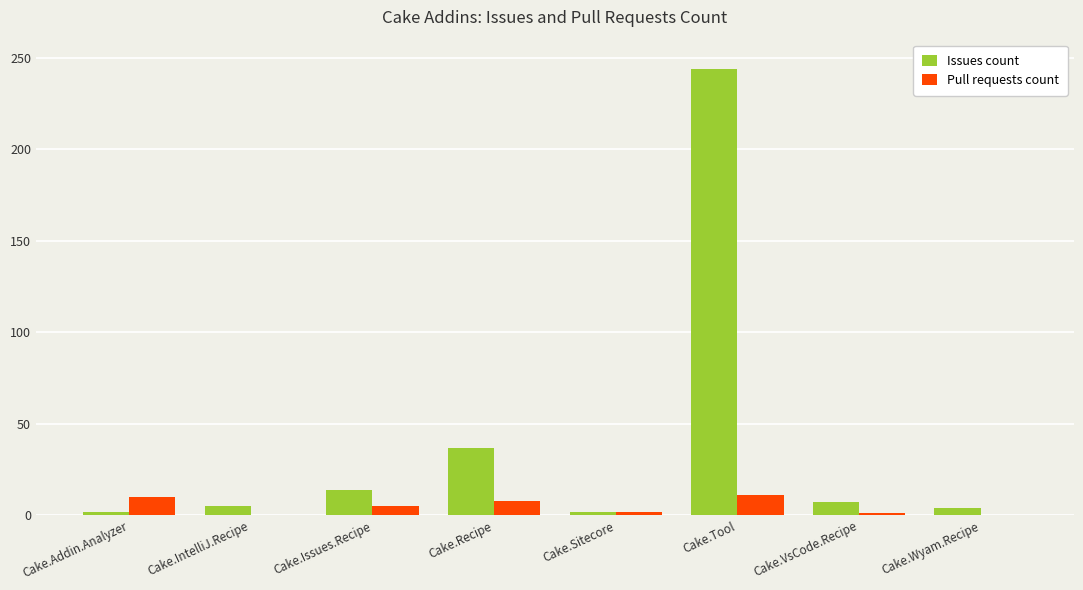

Where is Pull requests count nearest to the value 5?

Cake.Issues.Recipe